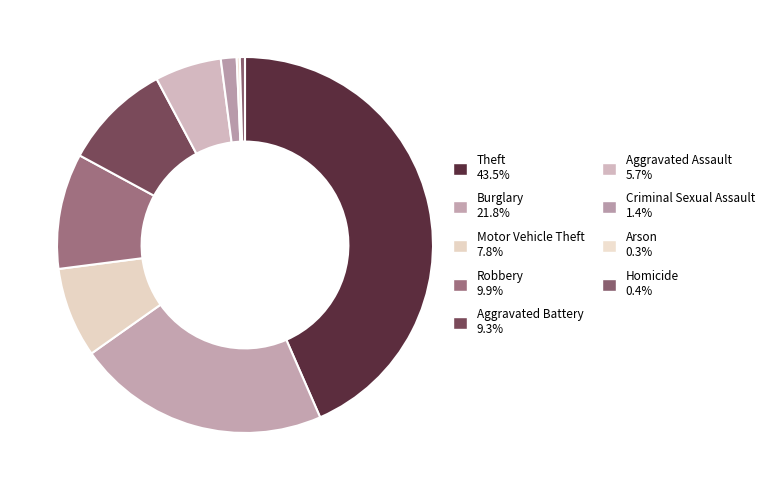

To the nearest percent, what is the difference between the largest and smallest slice percentages?

43%